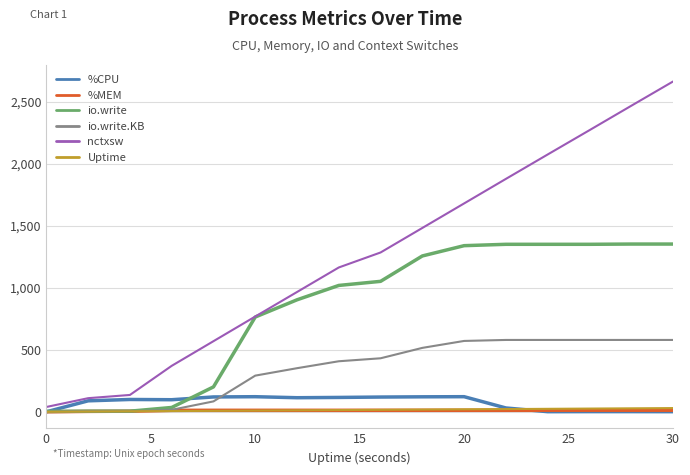

Which series has the largest range (max minus min)?

nctxsw